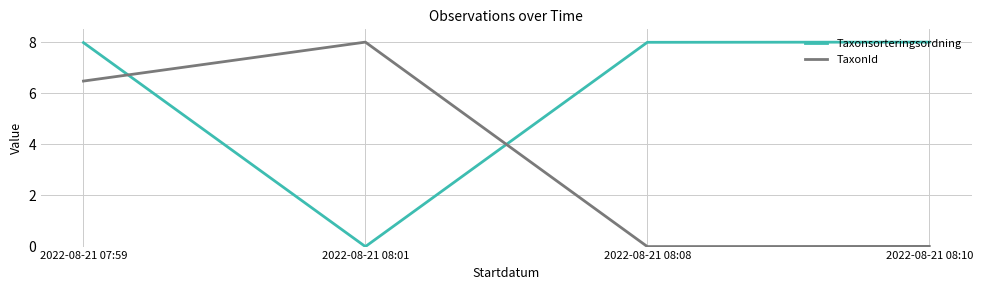

Which series has the largest total across all categories?

Taxonsorteringsordning